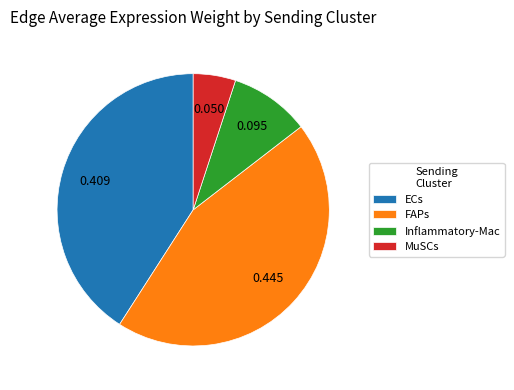

Does any single category account for the majority?

No